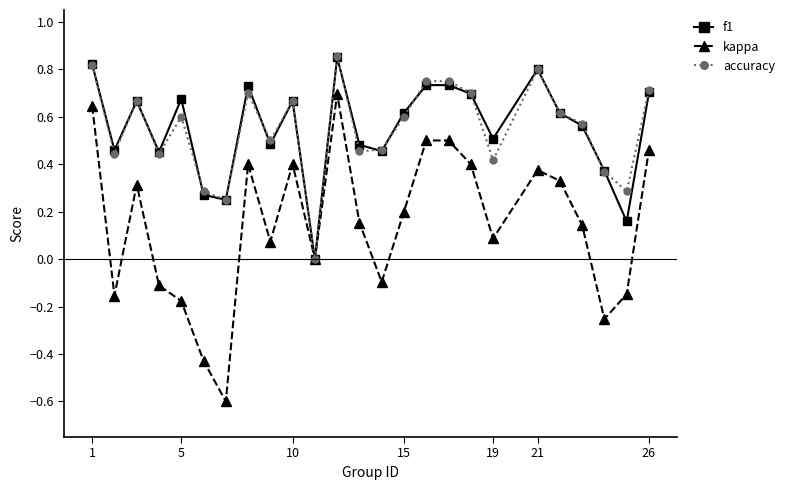

How many data points in f1 are above 0?

24